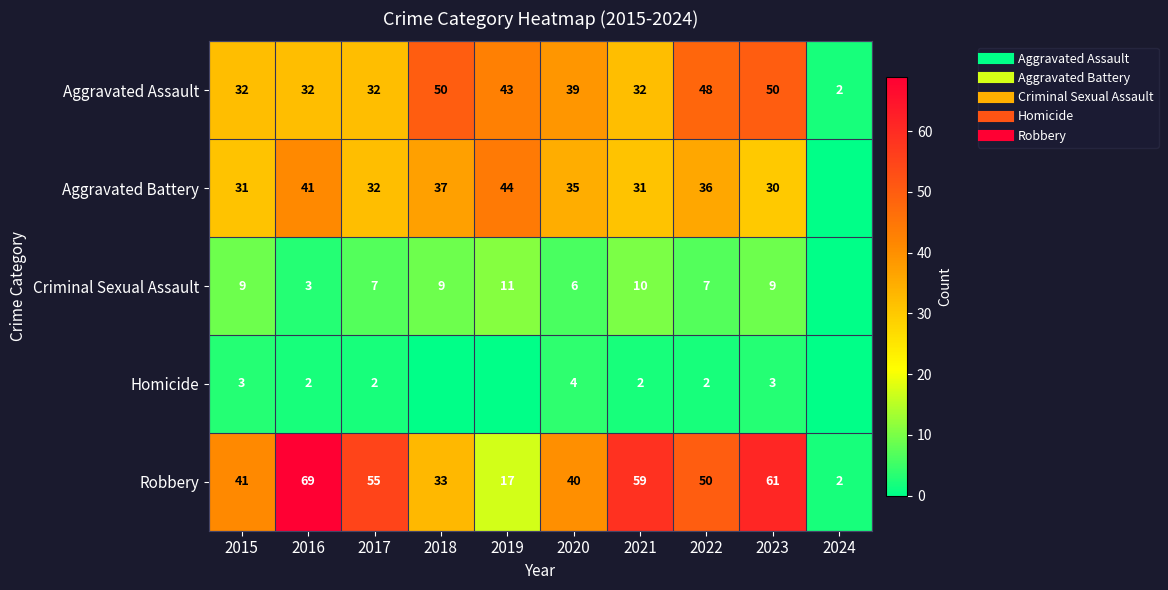

Which category has the lowest value across all series?

2024